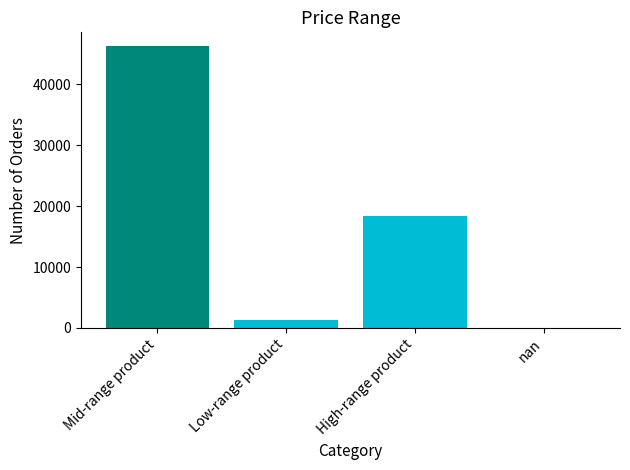

Are the bars horizontal?

No